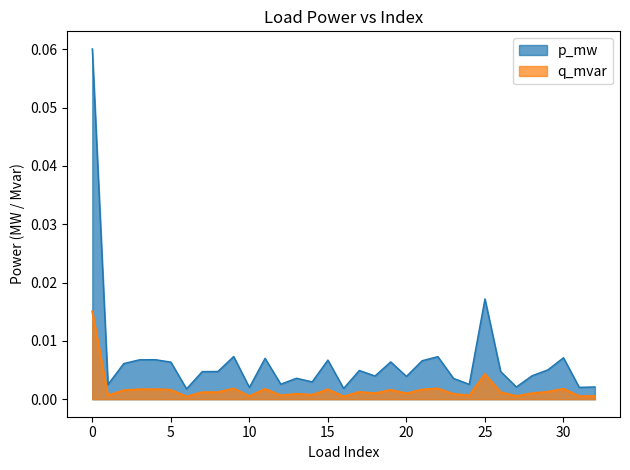

Reading right to left, list all the values displayed in this chart.

p_mw: 32=0.0	31=0.0	30=0.0	29=0.0	28=0.0	27=0.0	26=0.0	25=0.0	24=0.0	23=0.0	22=0.0	21=0.0	20=0.0	19=0.0	18=0.0	17=0.0	16=0.0	15=0.0	14=0.0	13=0.0	12=0.0	11=0.0	10=0.0	9=0.0	8=0.0	7=0.0	6=0.0	5=0.0	4=0.0	3=0.0	2=0.0	1=0.0	0=0.1
q_mvar: 32=0.0	31=0.0	30=0.0	29=0.0	28=0.0	27=0.0	26=0.0	25=0.0	24=0.0	23=0.0	22=0.0	21=0.0	20=0.0	19=0.0	18=0.0	17=0.0	16=0.0	15=0.0	14=0.0	13=0.0	12=0.0	11=0.0	10=0.0	9=0.0	8=0.0	7=0.0	6=0.0	5=0.0	4=0.0	3=0.0	2=0.0	1=0.0	0=0.0